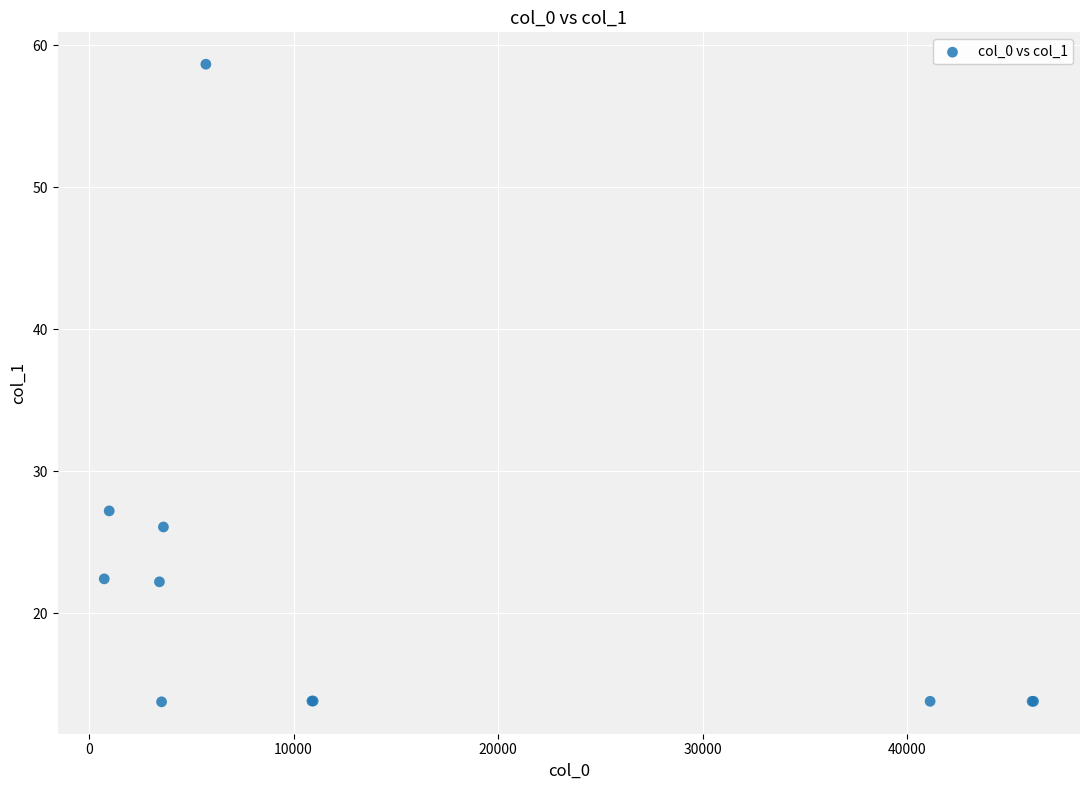

What Y value in the scatter plot is closest to 36?

27.2